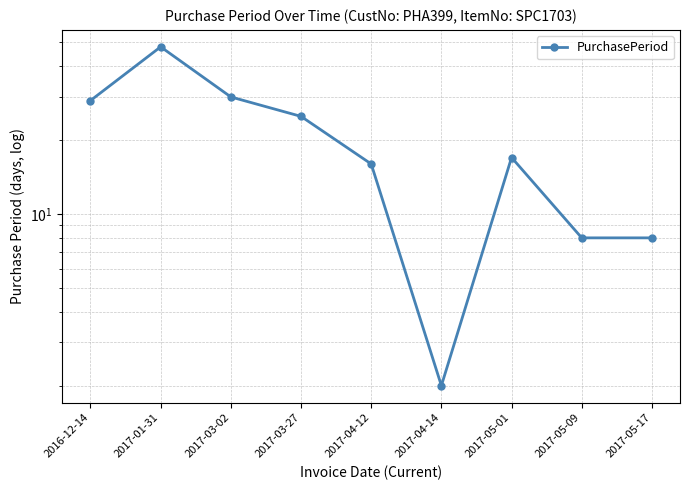

Where is the data nearest to the value 25?

2017-03-27